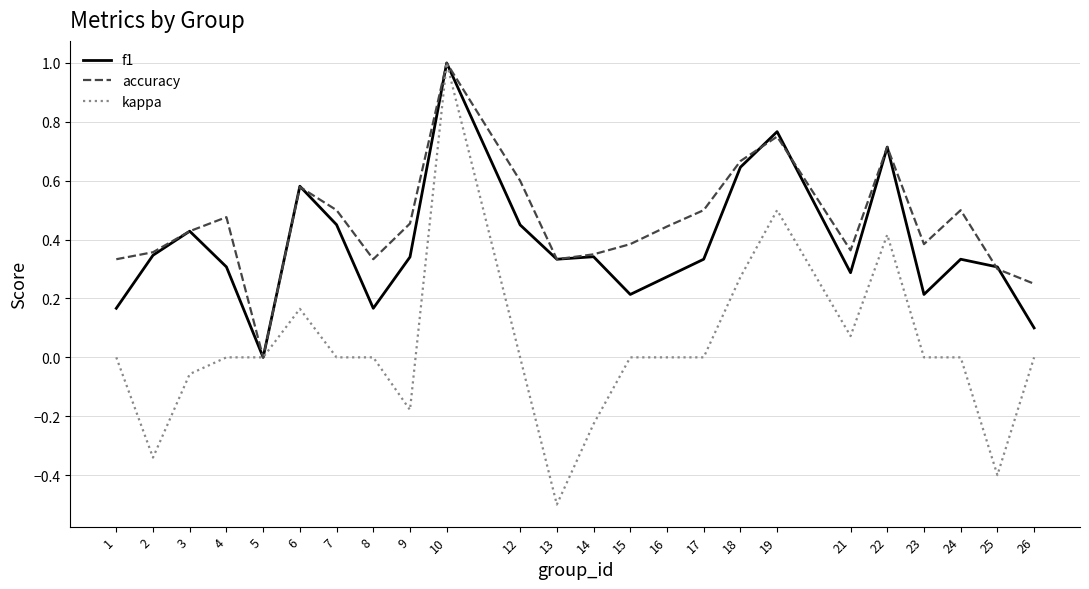

Rank the series at 18 from lowest to highest value.

kappa, f1, accuracy